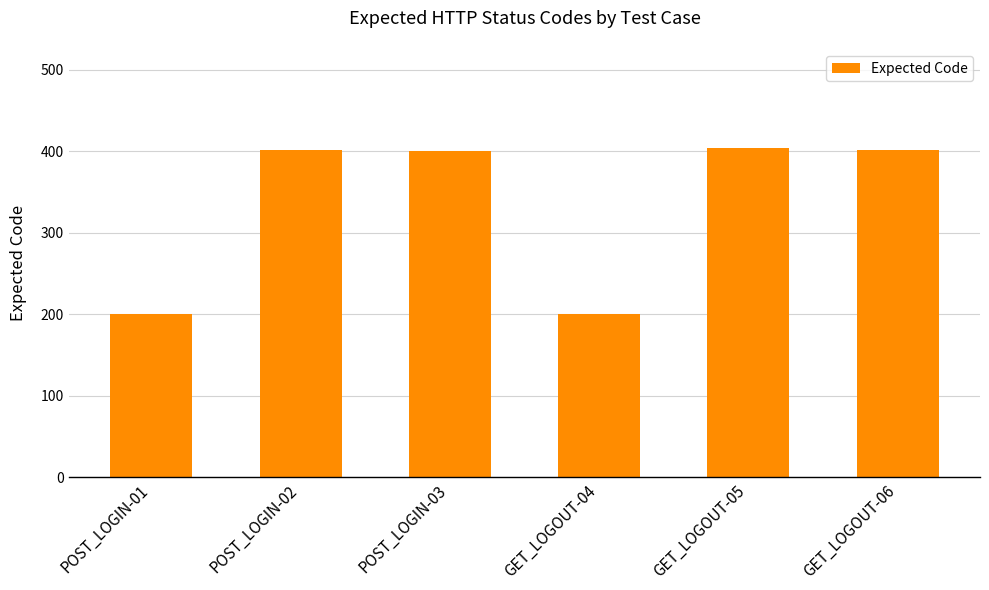

What is the difference between the maximum and minimum values?

204